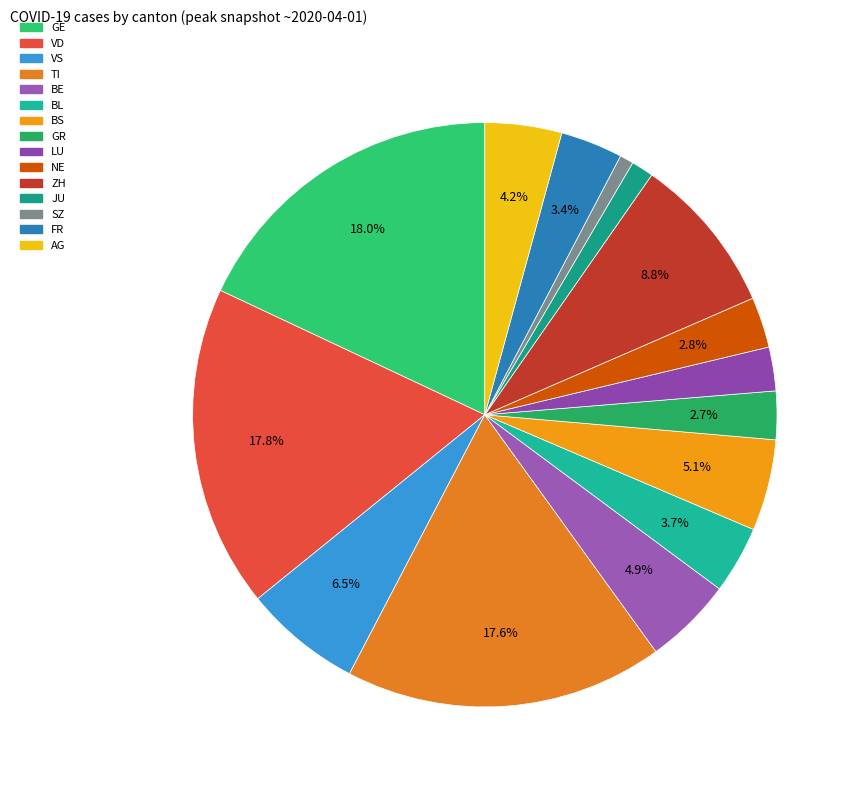

Does LU represent more than half of the total?

No